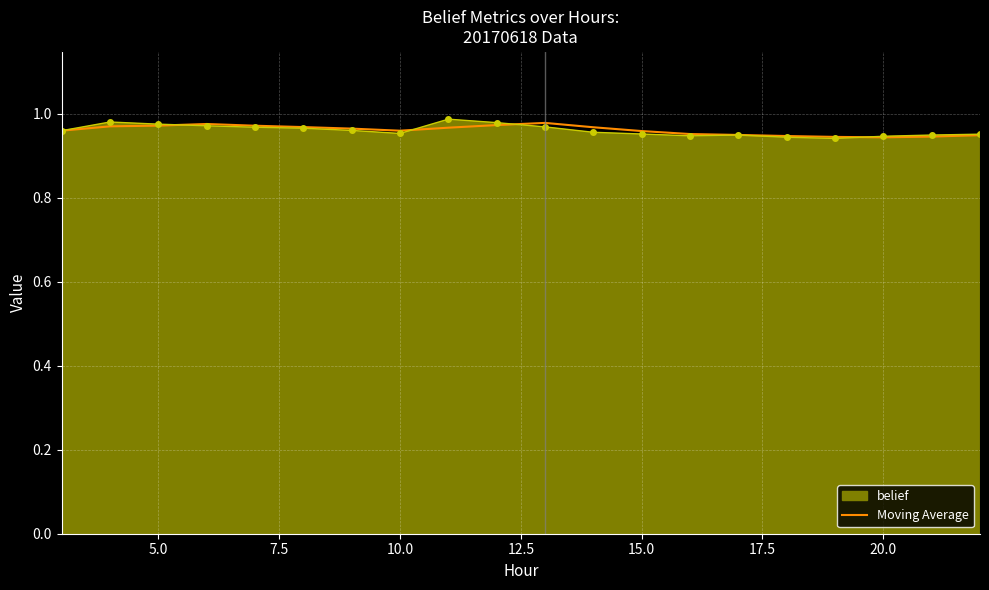

The belief series shows 1.4 at 5.0. True or false?

False